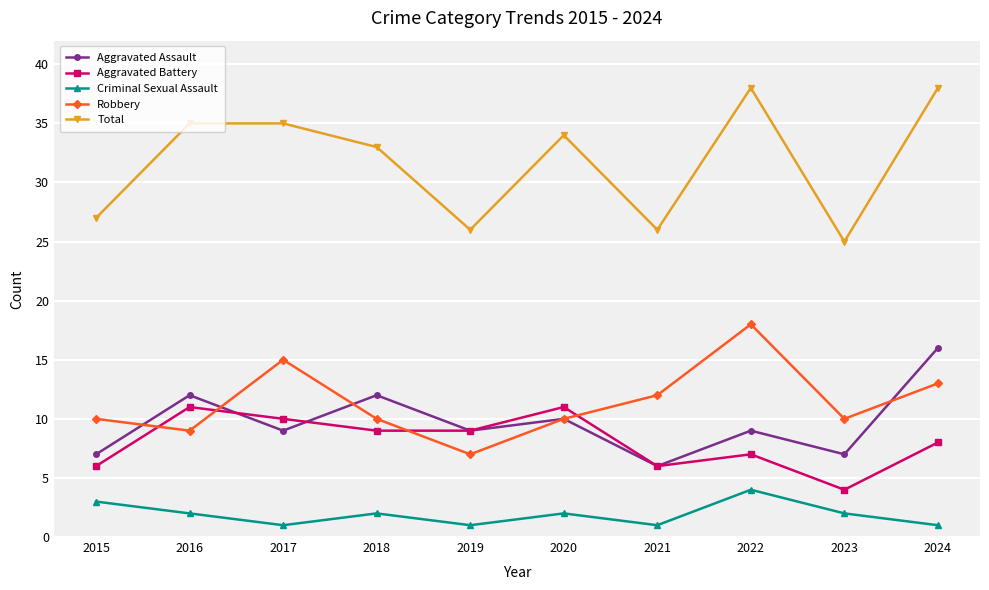

True or false: Criminal Sexual Assault has a value of 1 at 2017.

True